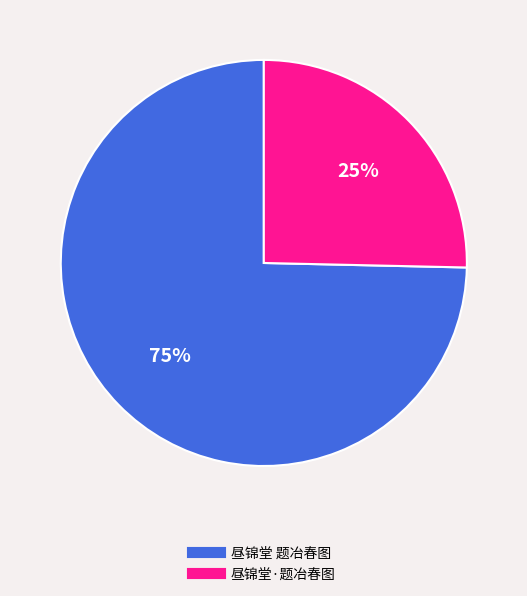

Between 昼锦堂 题冶春图 and 昼锦堂·题冶春图, which is larger?

昼锦堂 题冶春图